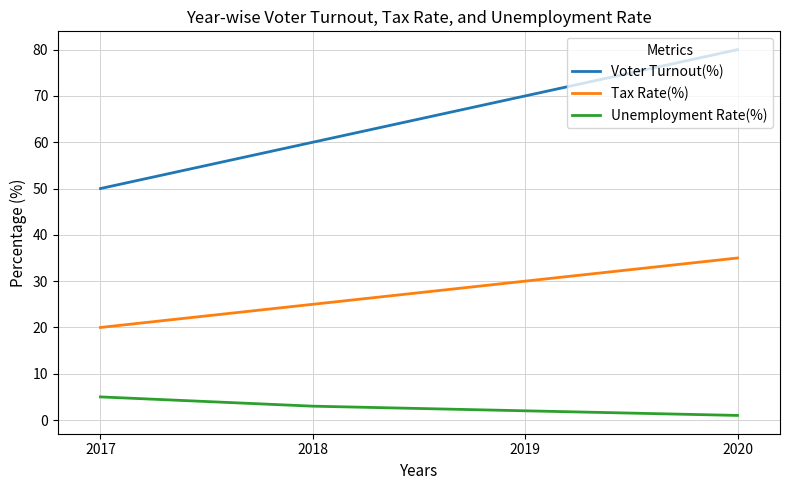

True or false: Unemployment Rate(%) and Tax Rate(%) cross at least once.

False